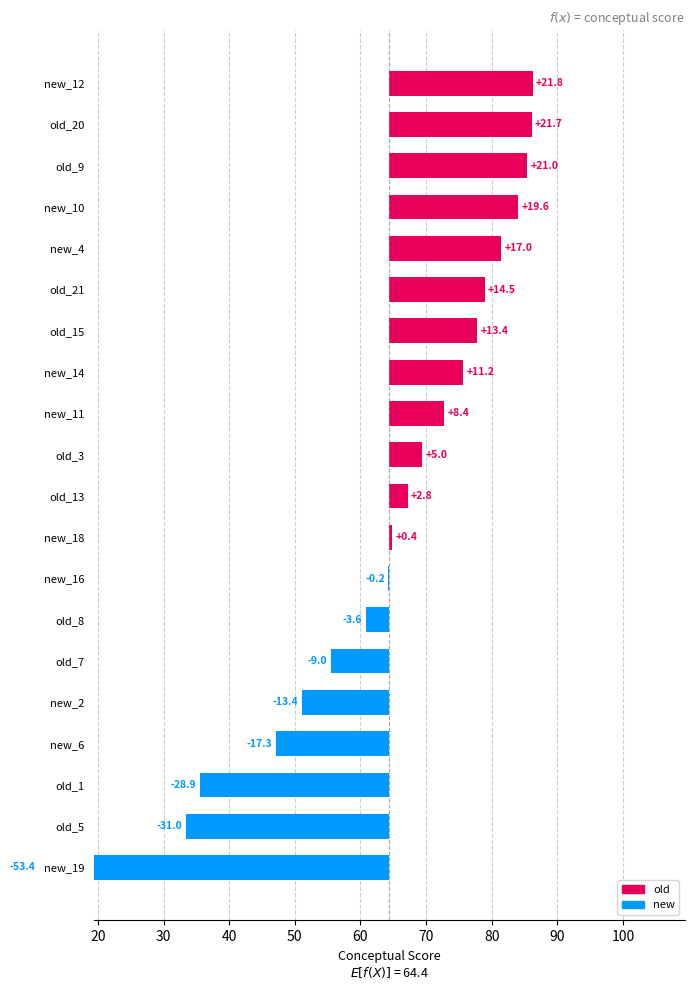

Reading left to right, what are all the values shown in this chart?

old_1=35.5	new_2=51.0	old_3=69.5	new_4=81.4	old_5=33.4	new_6=47.1	old_7=55.5	old_8=60.8	old_9=85.4	new_10=84.0	new_11=72.8	new_12=86.3	old_13=67.2	new_14=75.7	old_15=77.8	new_16=64.3	new_18=64.8	new_19=11.0	old_20=86.1	old_21=78.9